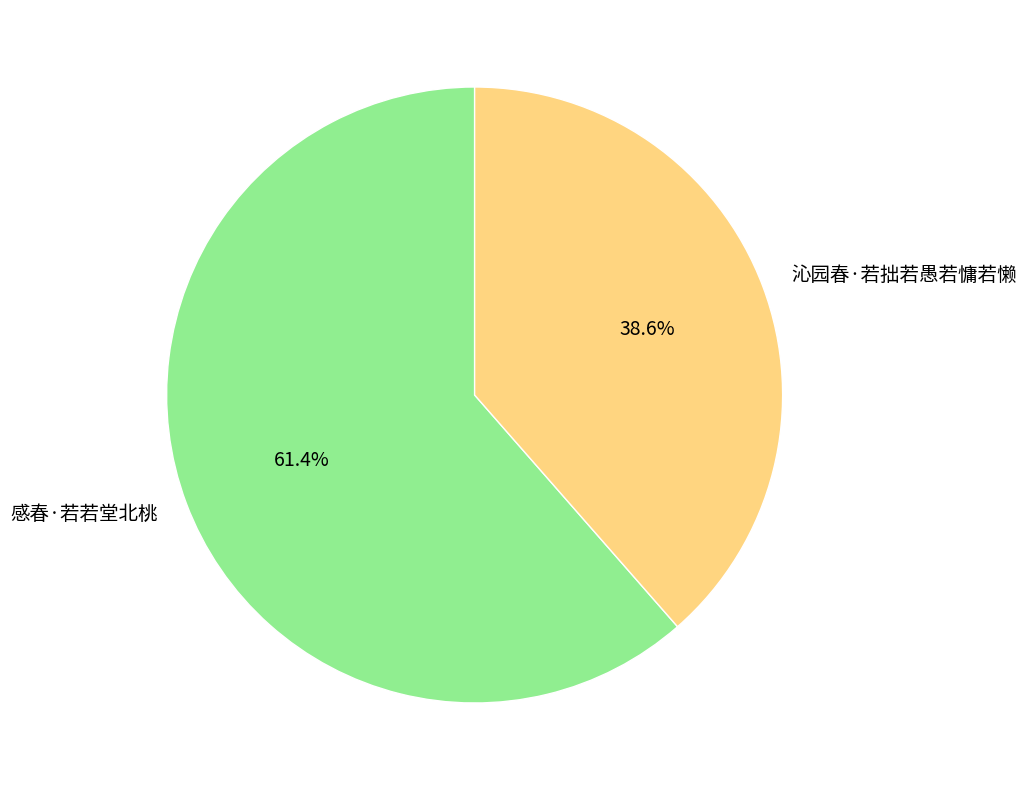

What percentage is NOT represented by 感春·若若堂北桃?

38.6%